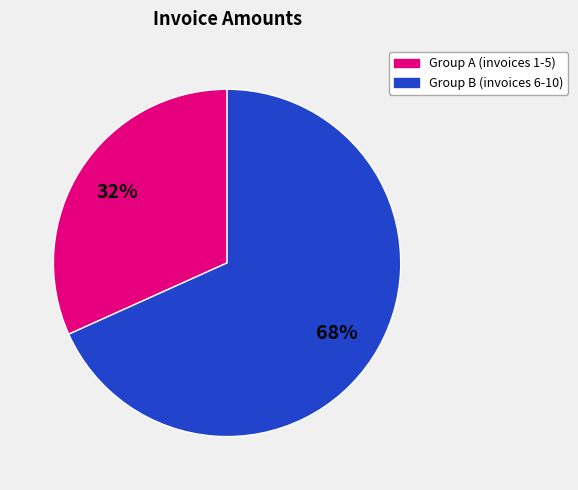

Is there any slice that represents more than half of the pie?

Yes